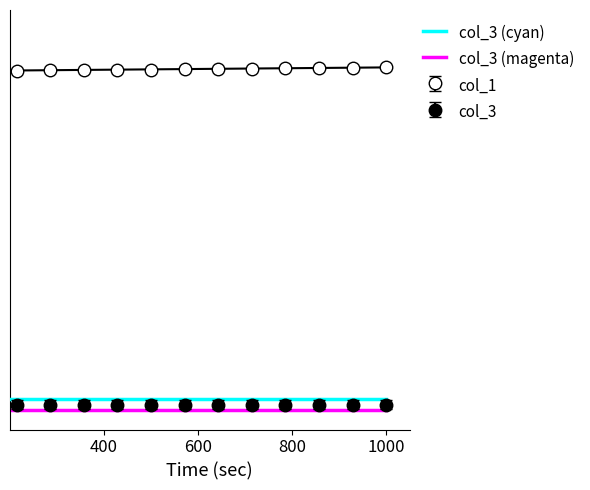

True or false: there are more than 2 points higher than both neighbors.

False